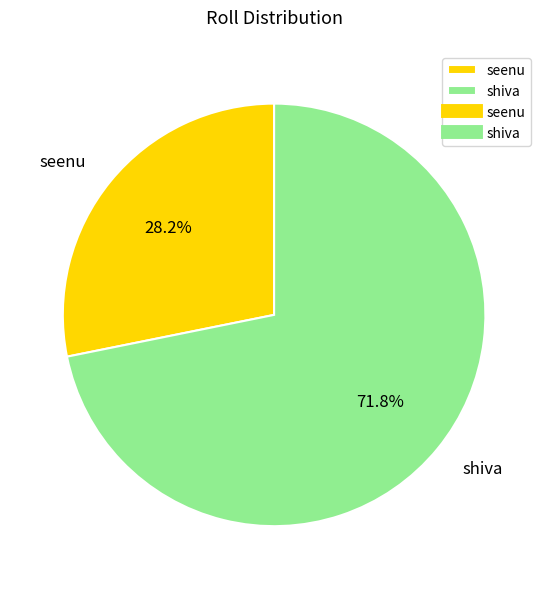

The shiva slice represents 72% of the pie. True or false?

True